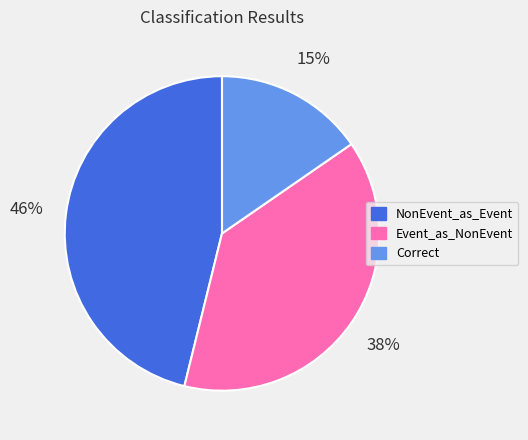

Is there a majority slice in this chart?

No